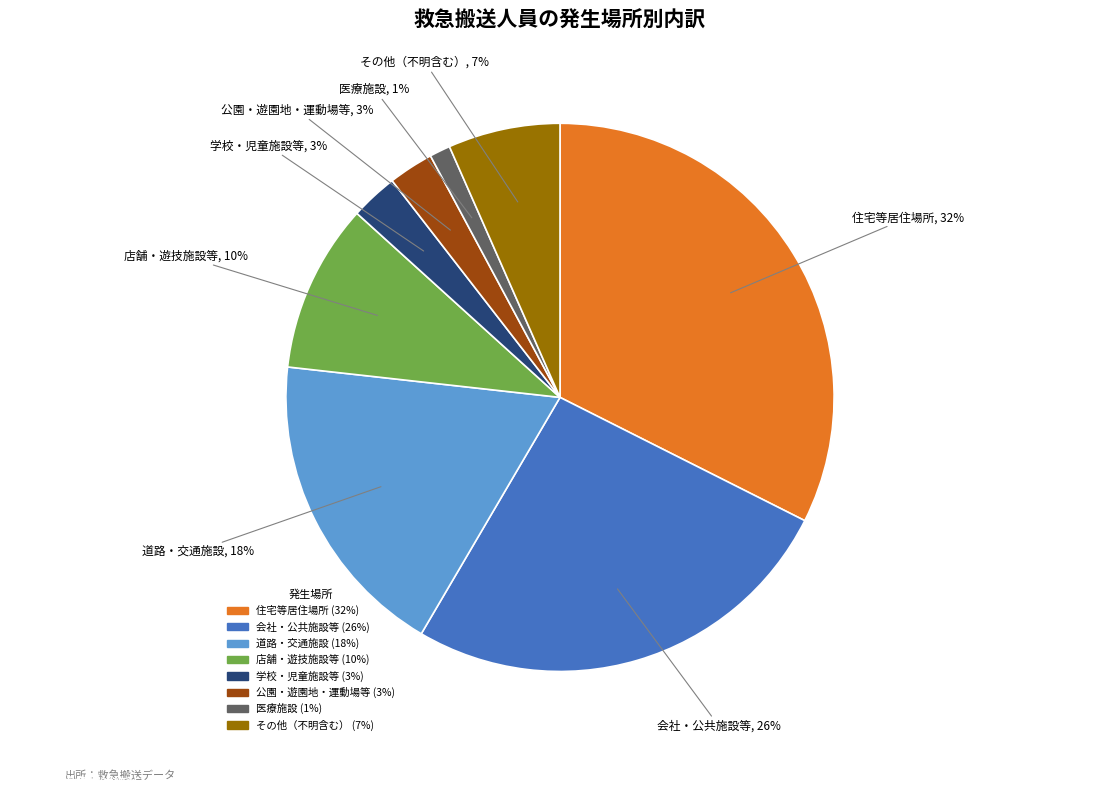

Between 学校・児童施設等 and 道路・交通施設, which is larger?

道路・交通施設